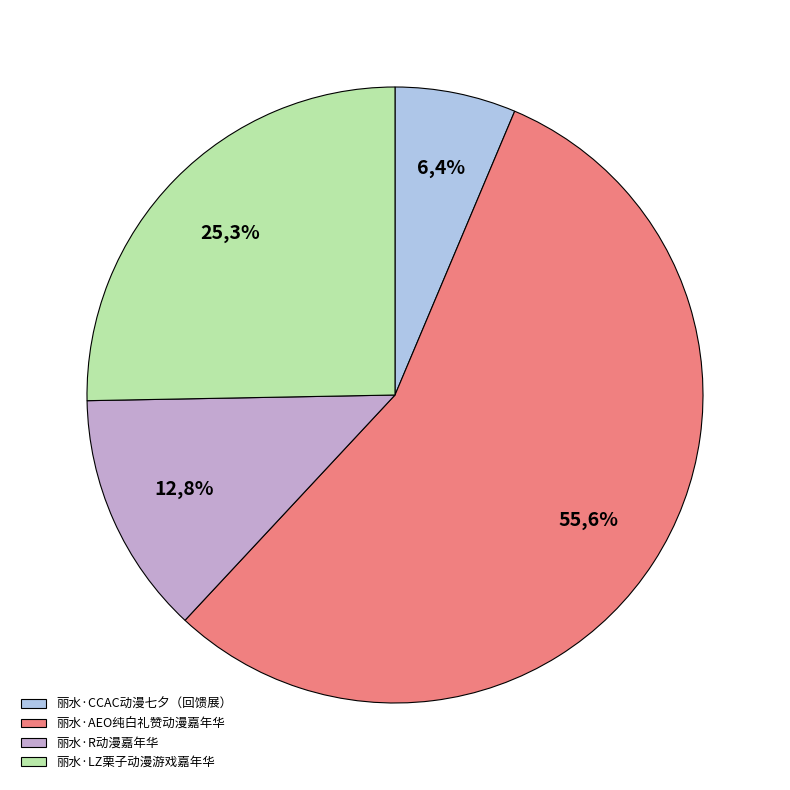

To the nearest percent, what is the average slice percentage?

25%